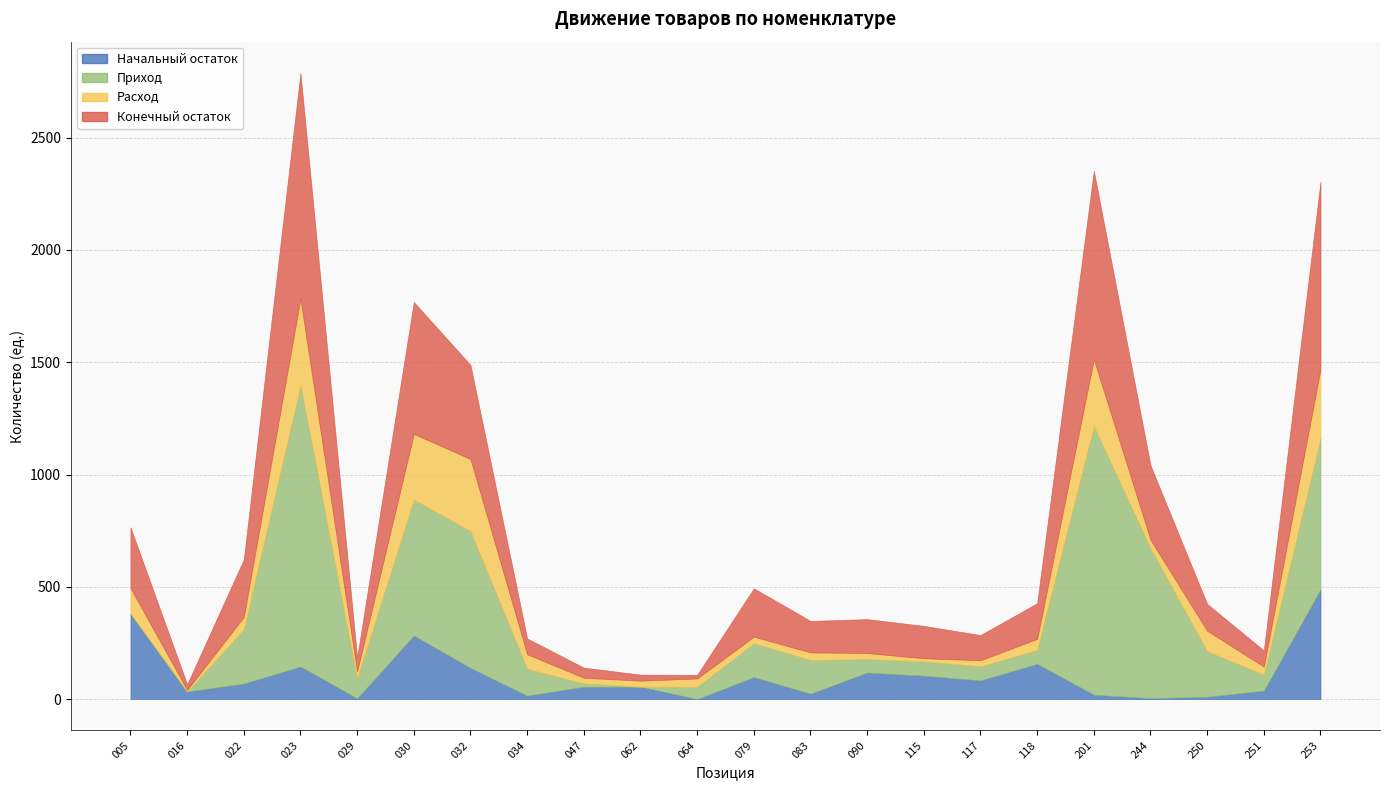

Which series has the largest total across all categories?

Приход